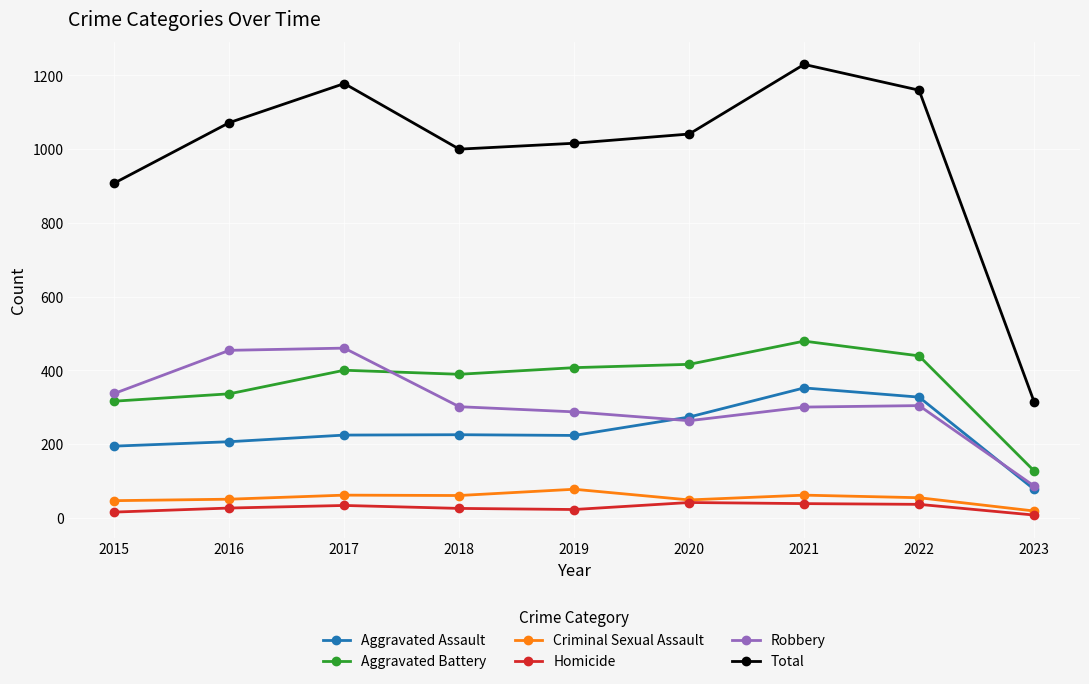

The Aggravated Battery series shows 460 at 2015. True or false?

False